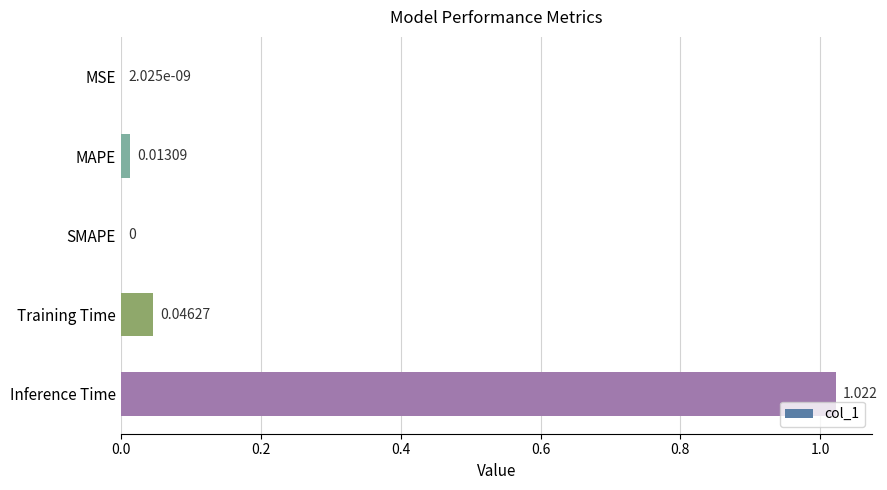

At which category does the chart reach its peak across all series?

Inference Time